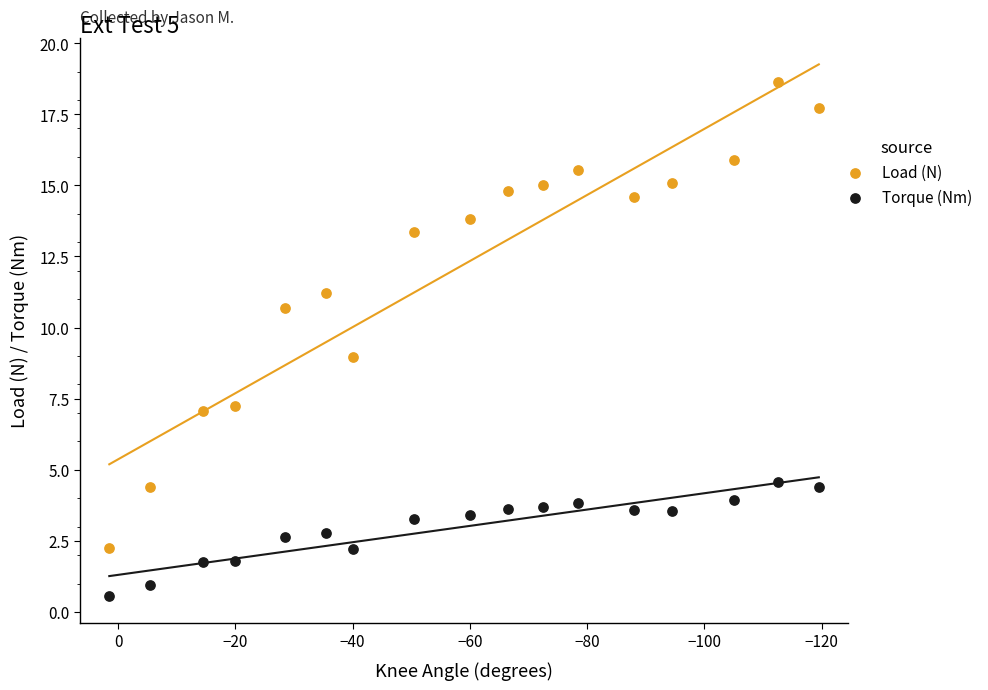

Which series reaches the maximum Y coordinate?

Load (N)